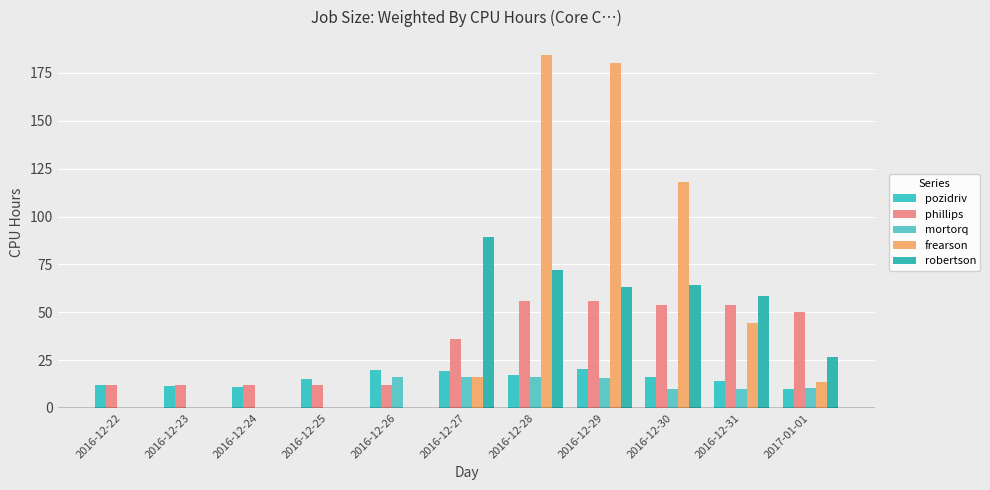

Where does the phillips series first go above 35?

2016-12-27